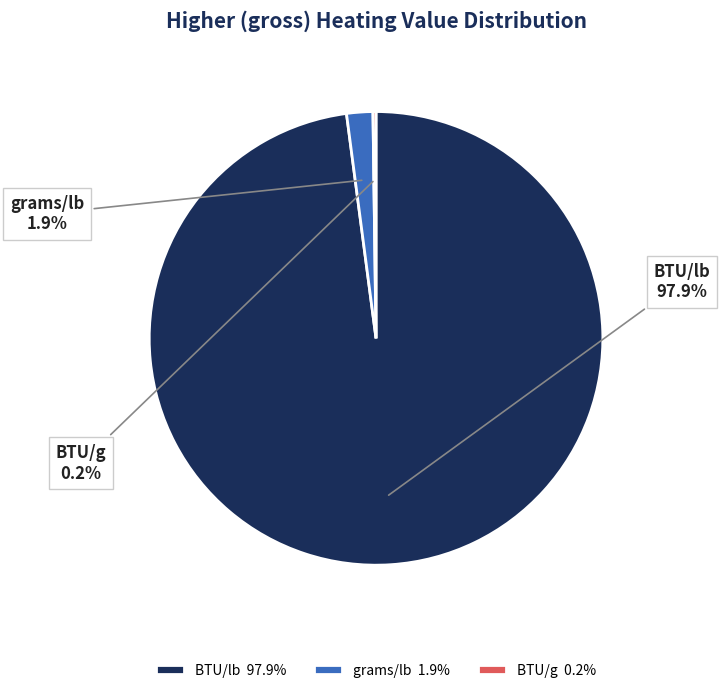

To the nearest percent, what portion does grams/lb represent?

2%